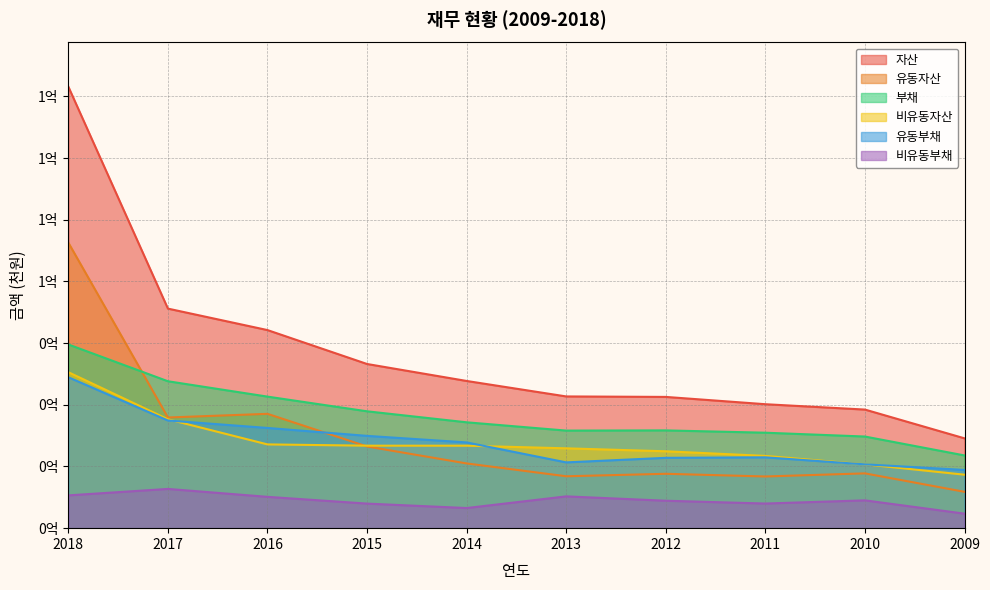

Reading left to right, extract all data points from this chart.

자산: 178952491	88989629	80285468	66541208	59661723	53391429	53197704	50240379	48067835	36411440
유동자산: 115730919	44856150	46339003	33106358	26238024	21033187	22038097	20949895	22209152	14735496
비유동자산: 63221572	44133480	33946465	33434850	33423699	32358242	31159607	29290484	25858682	21675944
부채: 74455829	59546744	53319711	47364968	42909037	39547565	39628686	38692259	37139554	29479624
유동부채: 61163958	43641631	40622944	37408874	34751496	26661806	28506414	28709632	25866755	23594265
비유동부채: 13291871	15905113	12696767	9956094	8157541	12885759	11122271	9982627	11272798	5885359